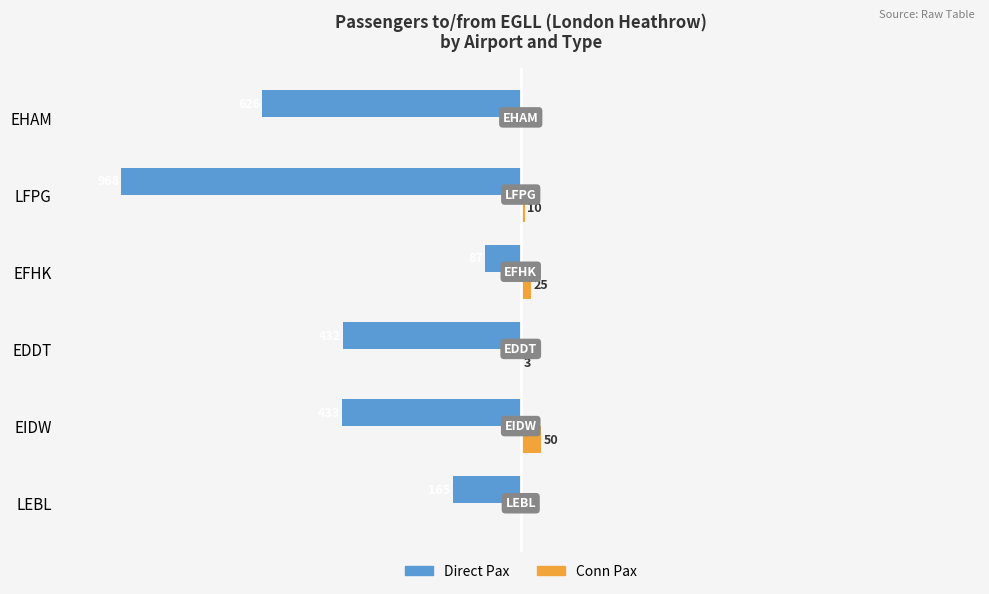

What are all the series names shown in the legend?

Direct Pax, Conn Pax